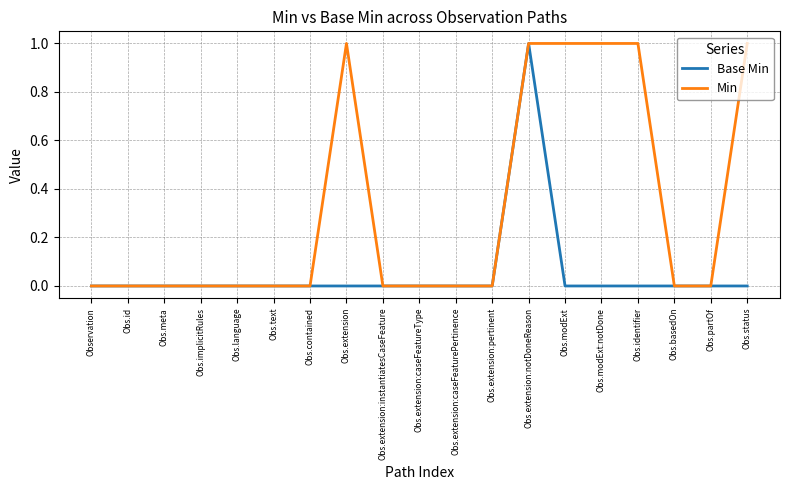

Count the number of categories in the chart.

19